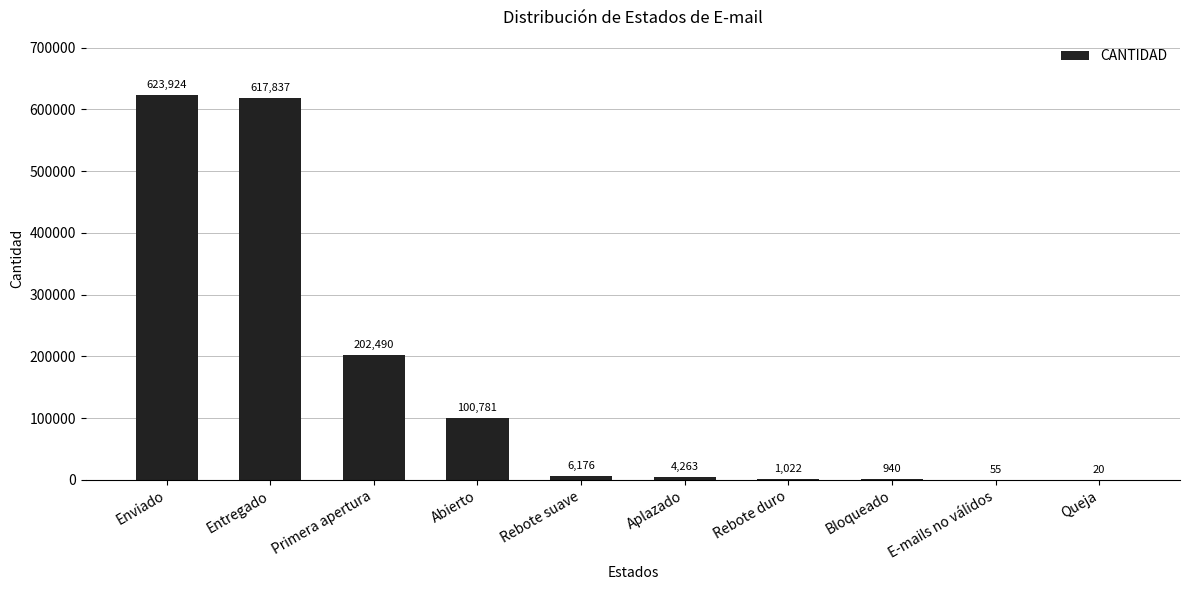

Approximately how many times larger is the value at Primera apertura compared to Queja?

10124.5